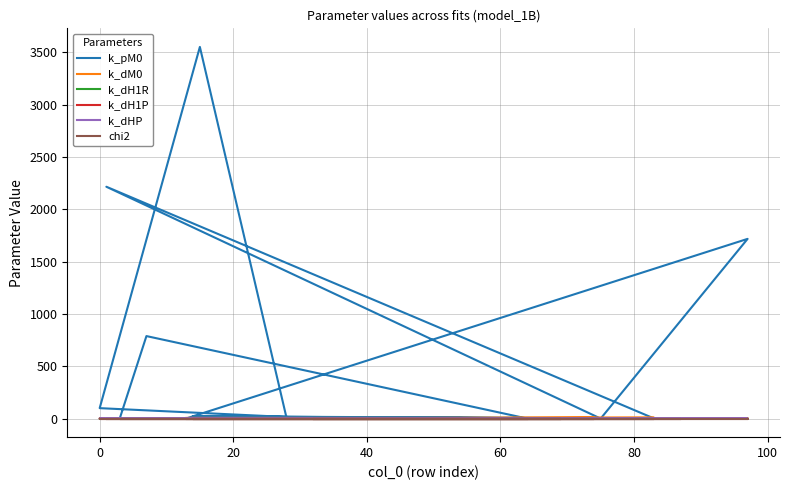

Does the chart display data point markers on the line(s)?

No